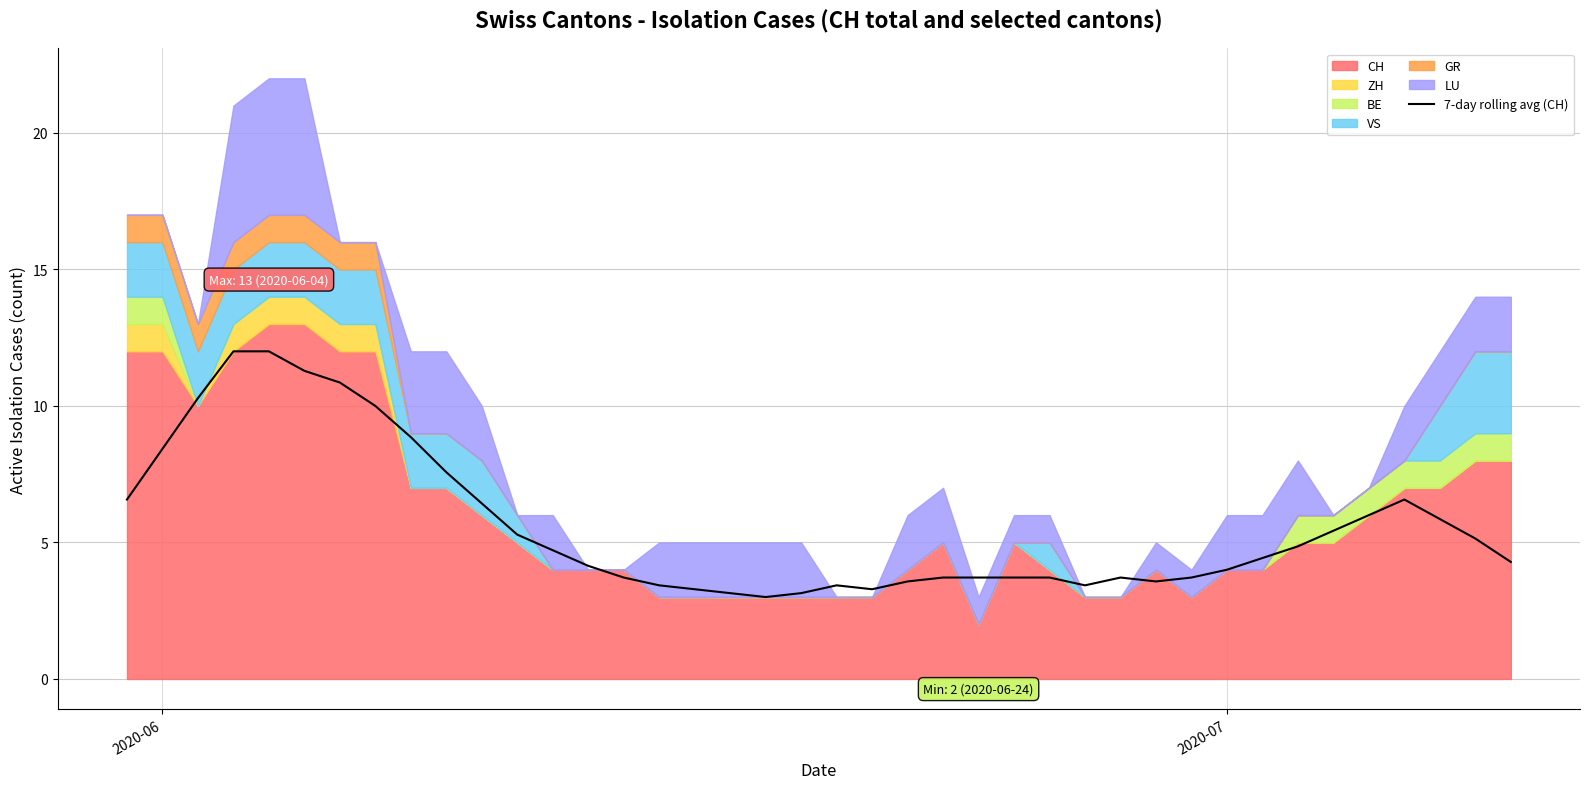

What is the lowest value of the 7-day rolling avg (CH) series?

3.0